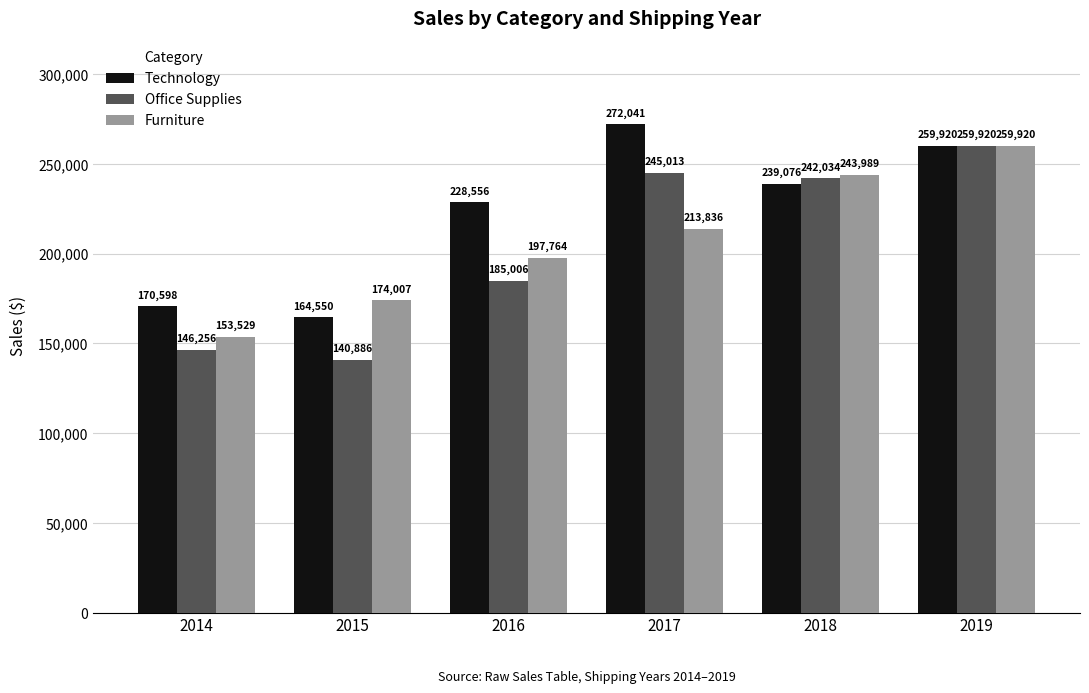

What is the value of the Furniture bar at the 1st from the left?

153529